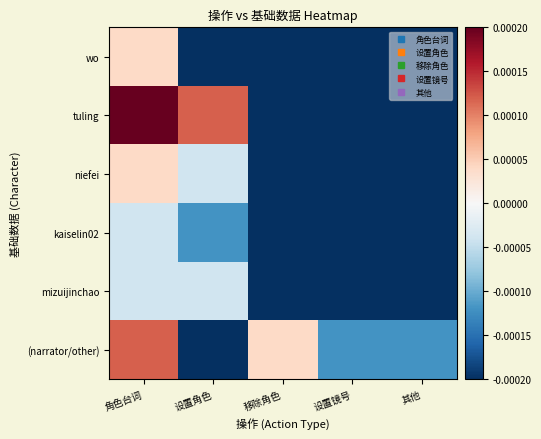

At how many categories does at least one series exceed 0?

3